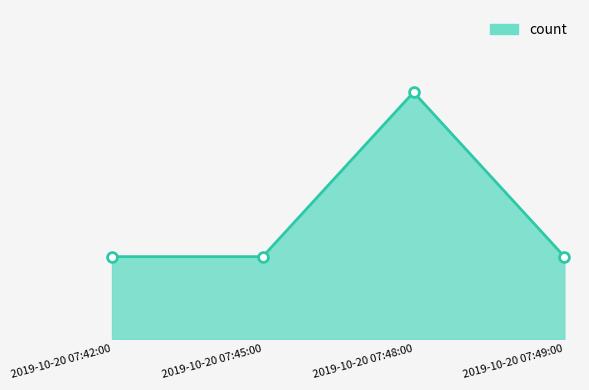

Approximately how many times larger is the value at 2019-10-20 07:49:00 compared to 2019-10-20 07:45:00?

1.0